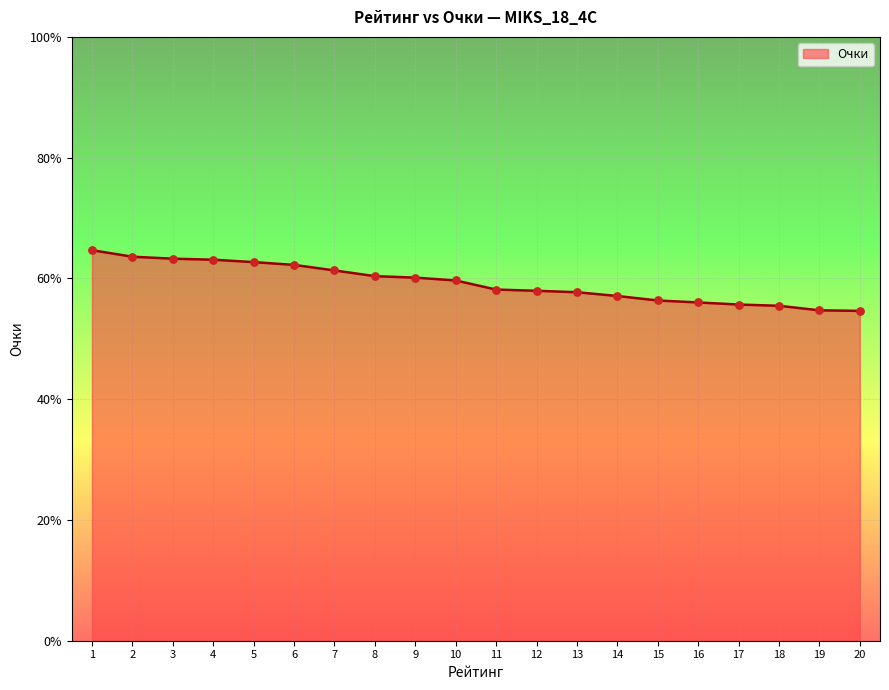

Between 16 and 3, which is larger?

3